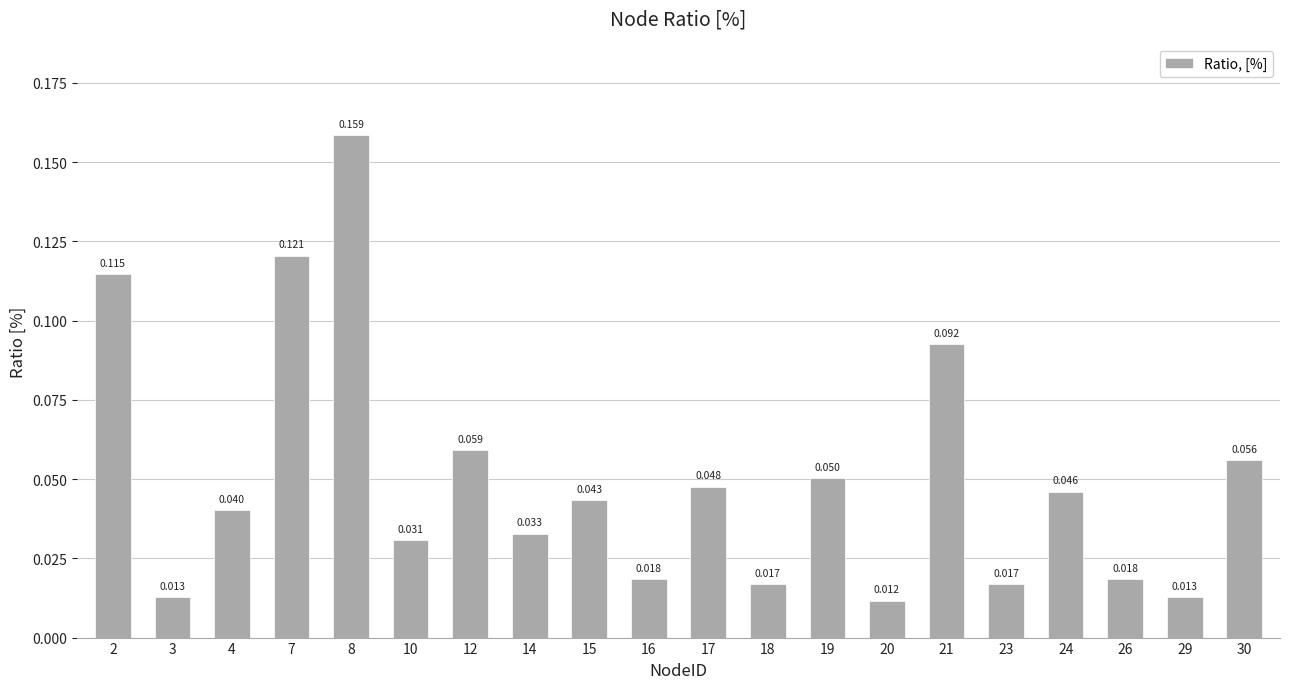

The value at 21 is 0.2. True or false?

False